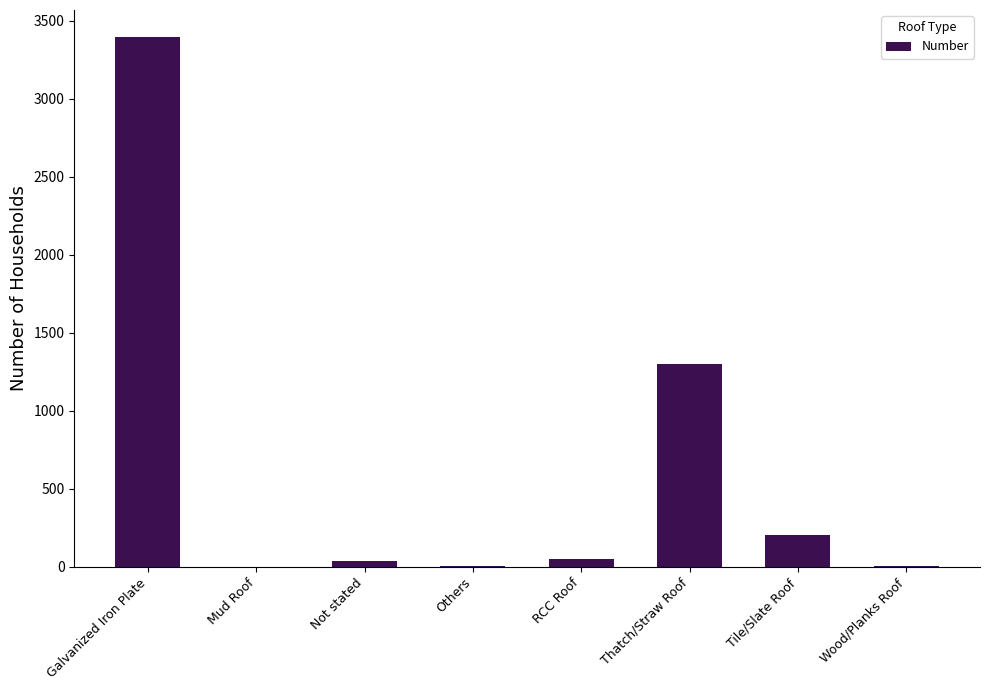

Between Mud Roof and Galvanized Iron Plate, which is larger?

Galvanized Iron Plate